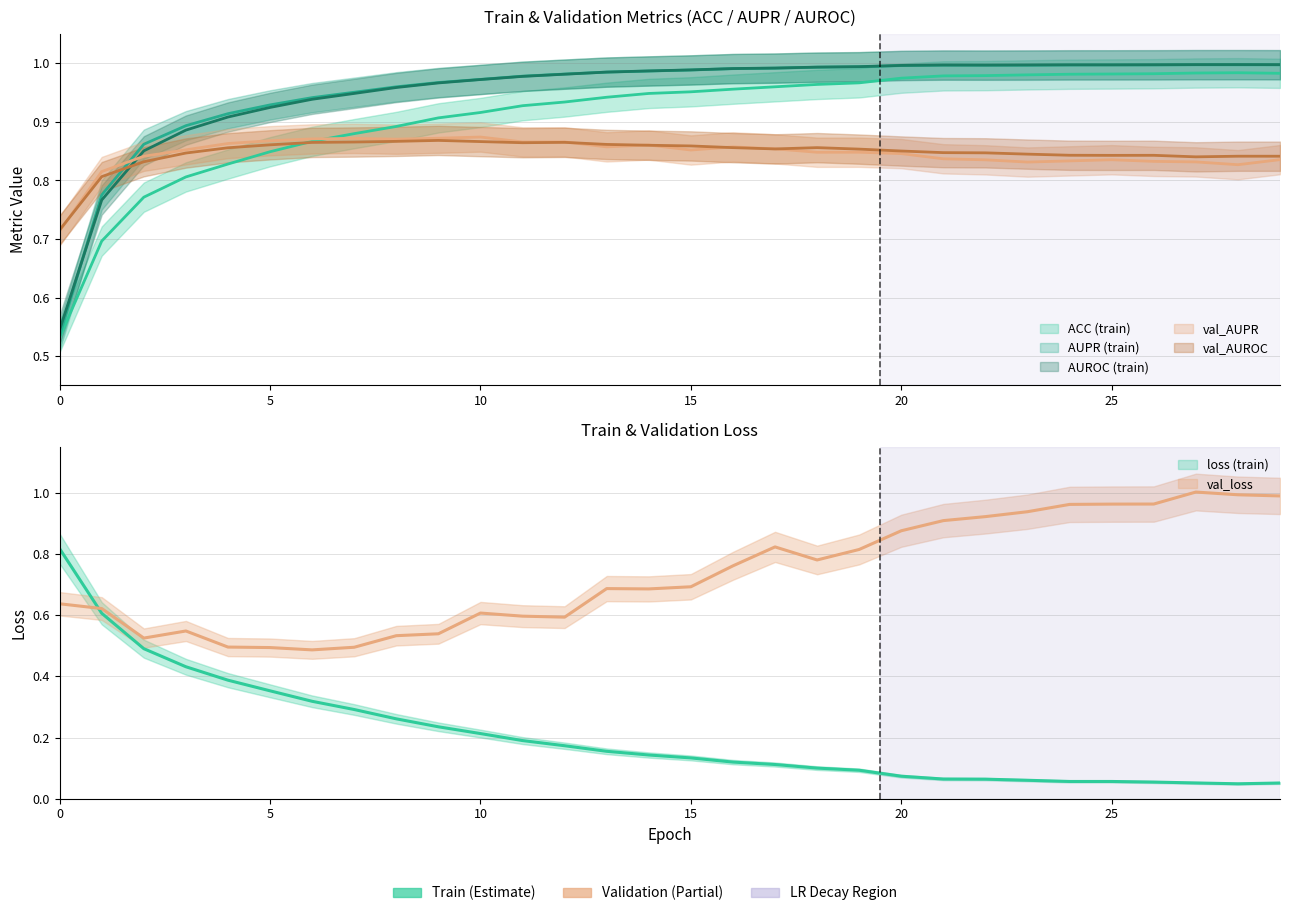

What is the value of the loss point at the 4th from the left?

0.4